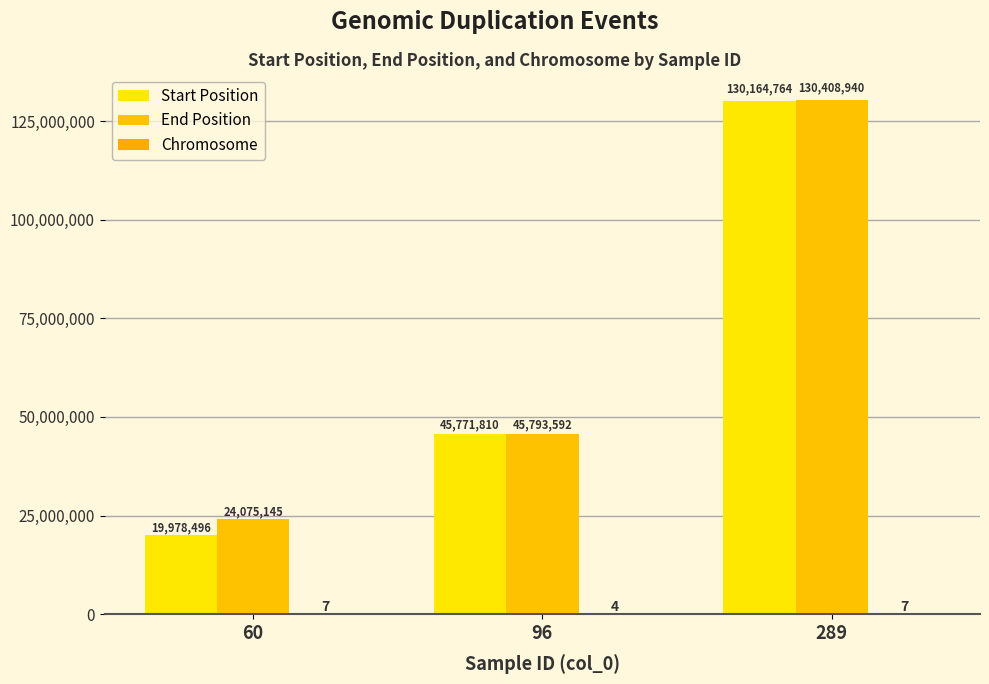

Is the value of Start Position at 96 greater than the value of End Position at 289?

No